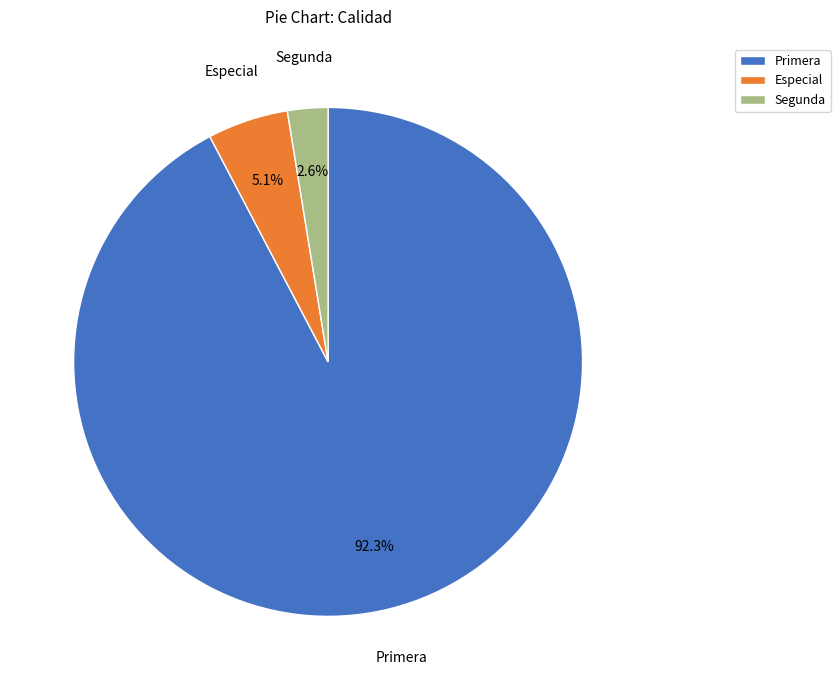

True or false: Especial accounts for 26% of the total.

False